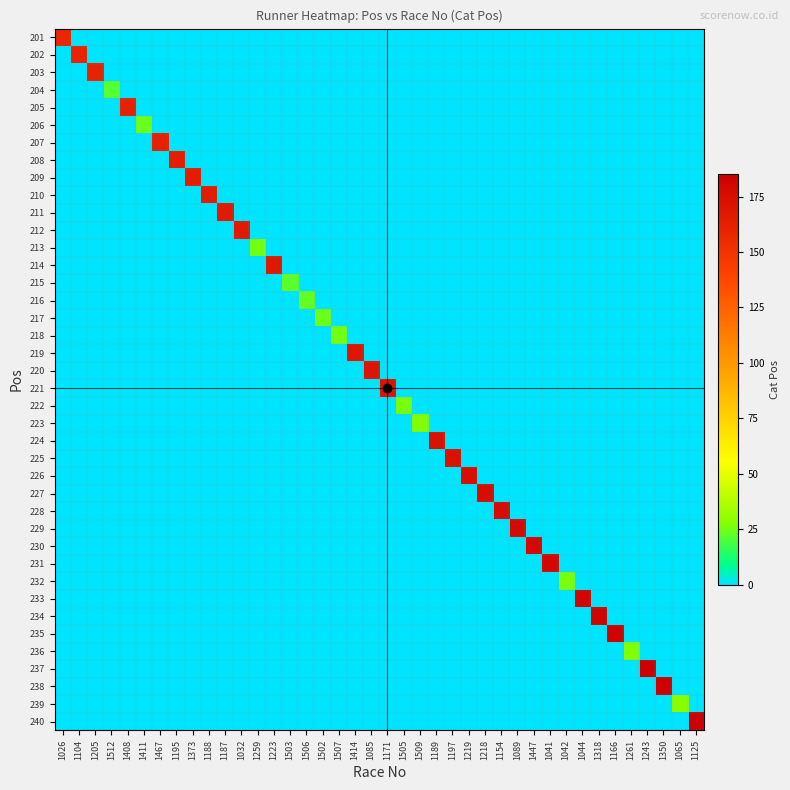

What is the greatest value displayed?

185